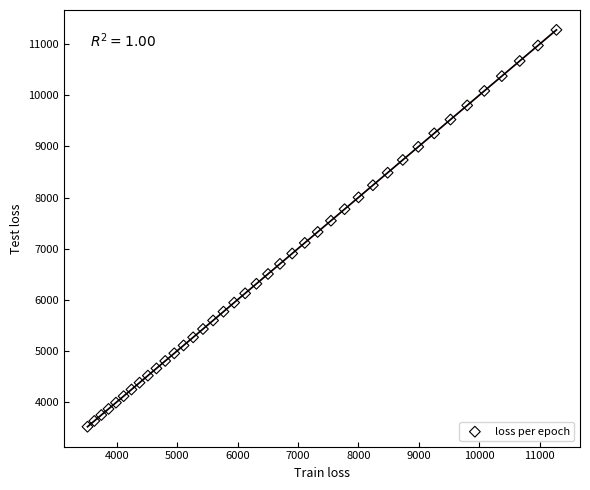

What is the range of X values (max minus min)?

7762.4